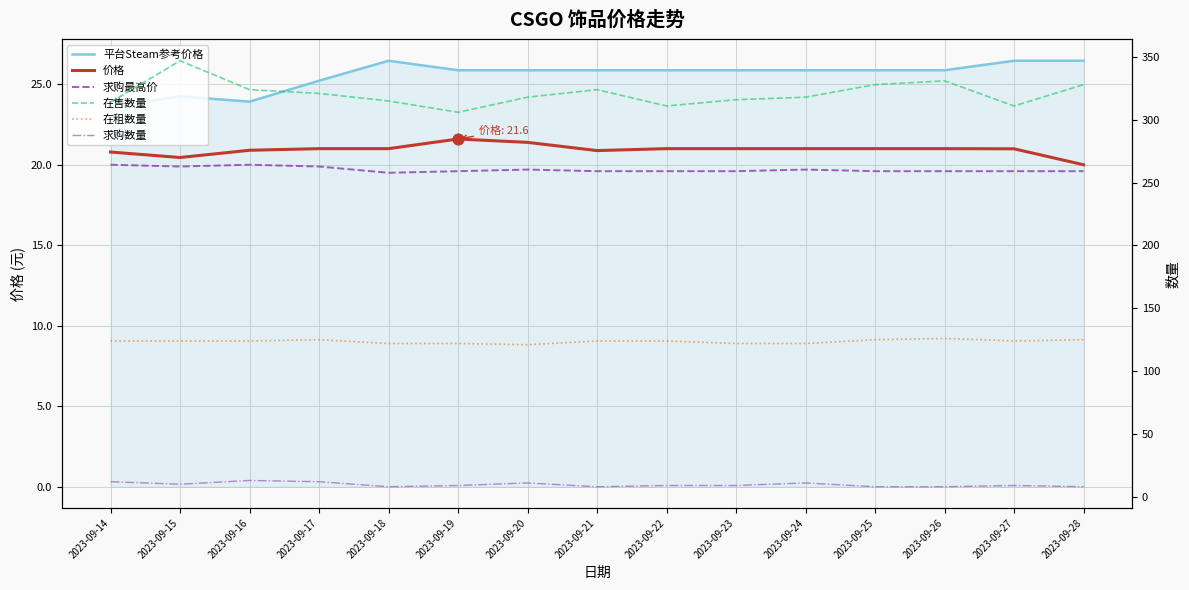

Which series has the widest spread of Y values?

在售数量